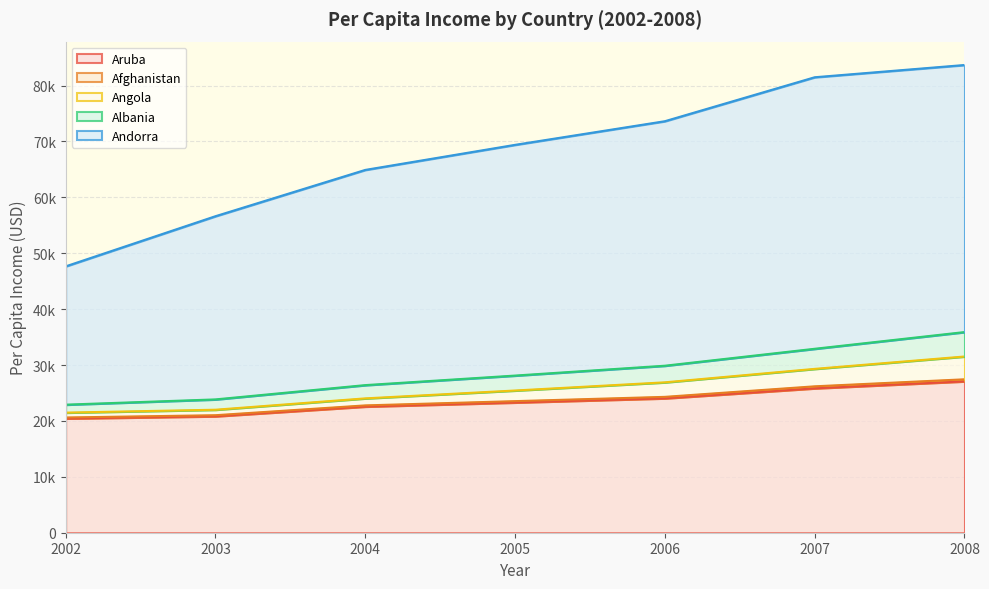

True or false: Aruba and Albania intersect in this chart.

False